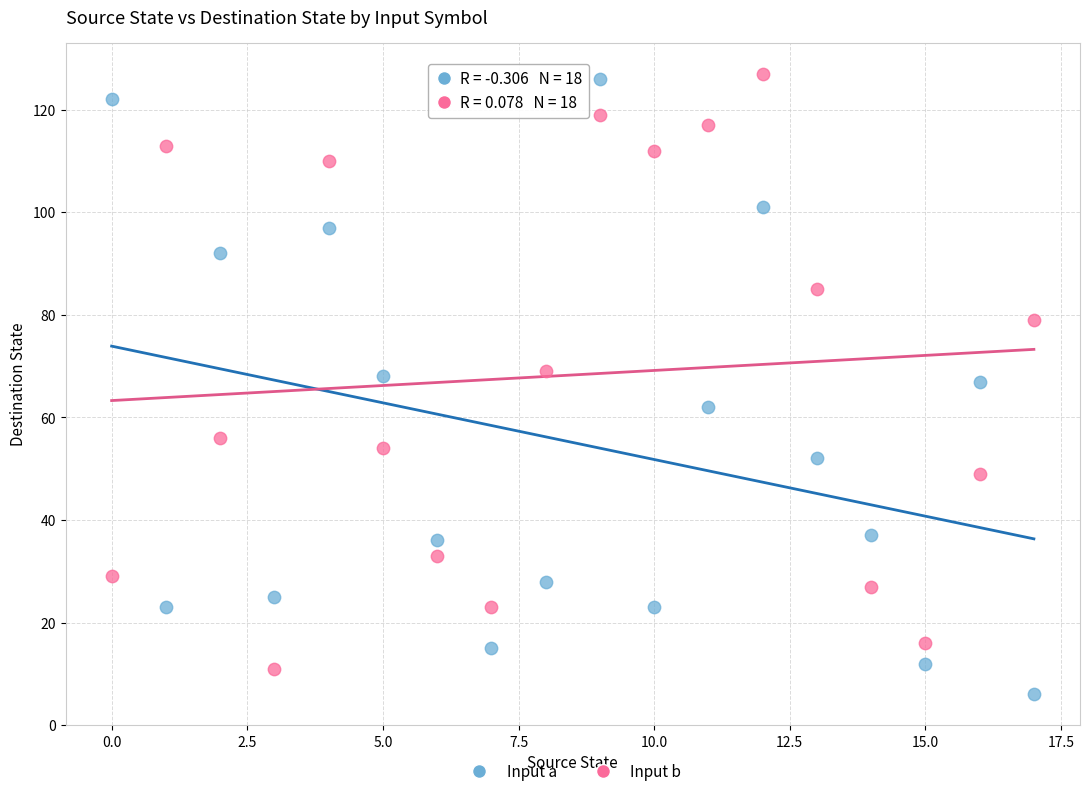

Count the number of points in this scatter plot.

36